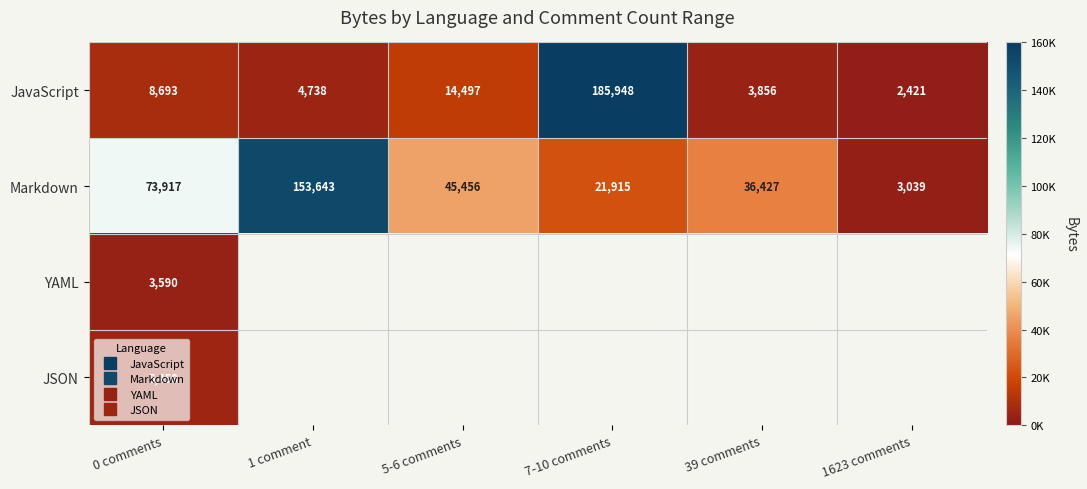

List the series in order of their overall mean, lowest first.

JavaScript, Markdown, YAML, JSON